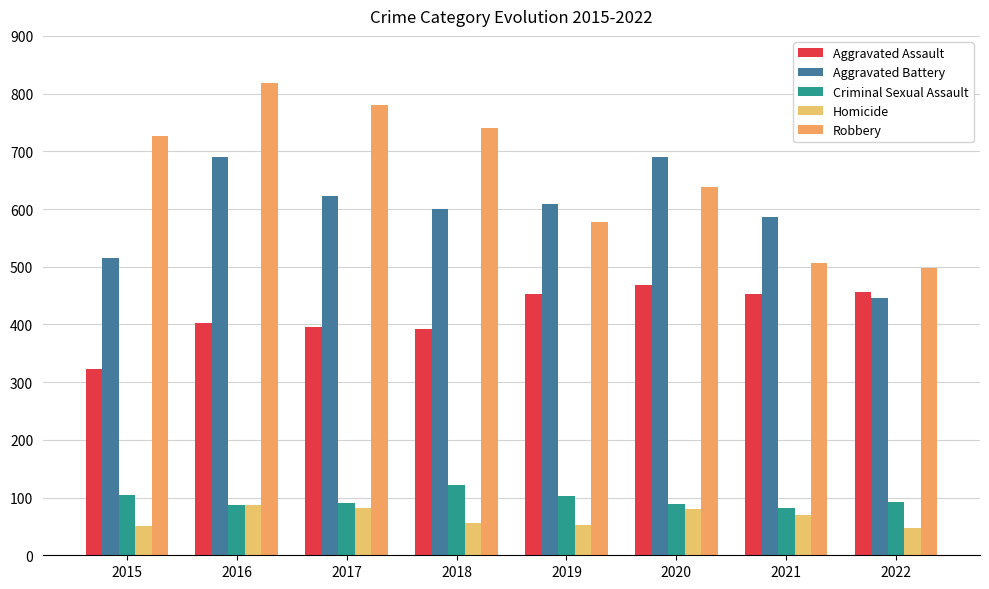

Which has a higher value, 2019 or 2016?

2019